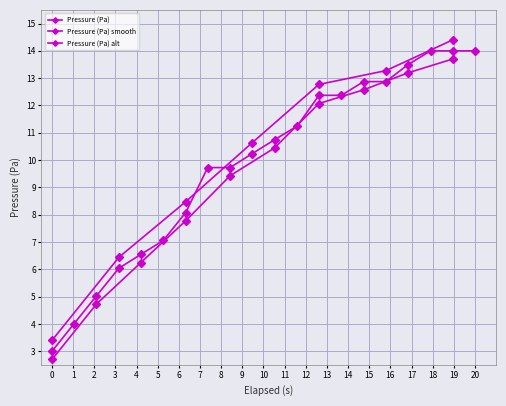

What is the difference between the maximum and minimum values?

11.0